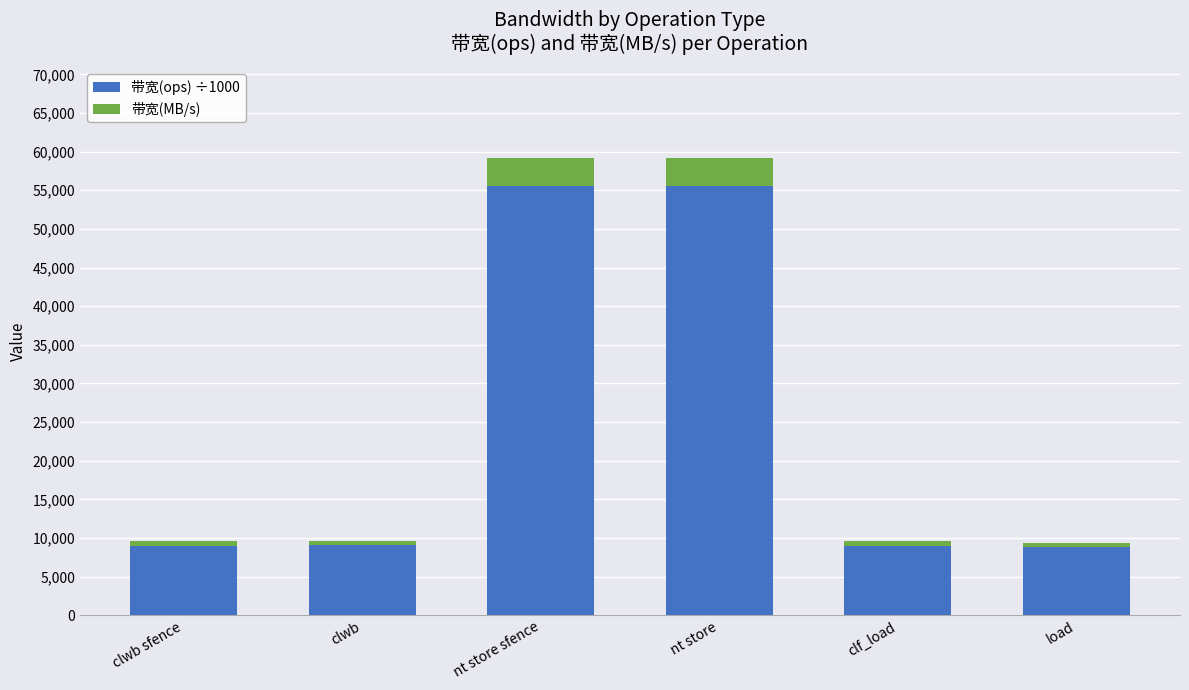

The value of 带宽(ops) ÷1000 at nt store is 55555.6. True or false?

True